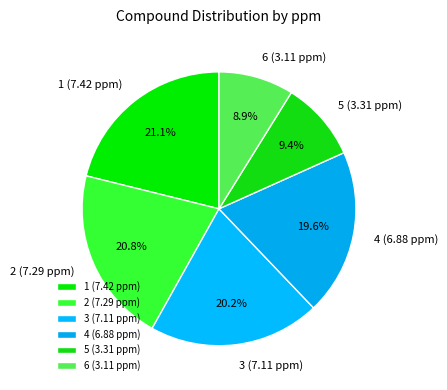

What is the total percentage of 6 (3.11 ppm) and 3 (7.11 ppm)?

29.1%